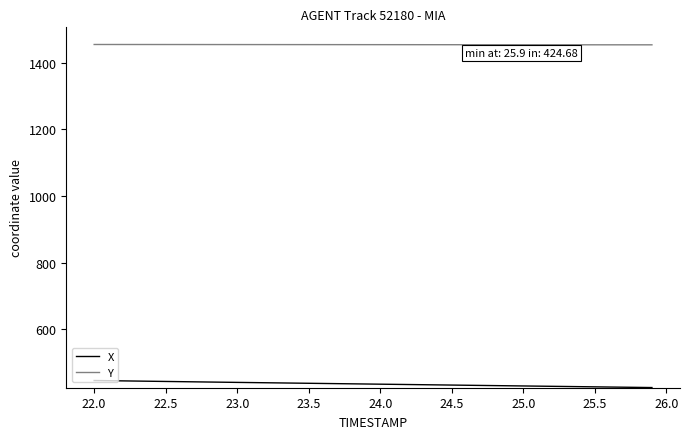

True or false: X and Y intersect in this chart.

False